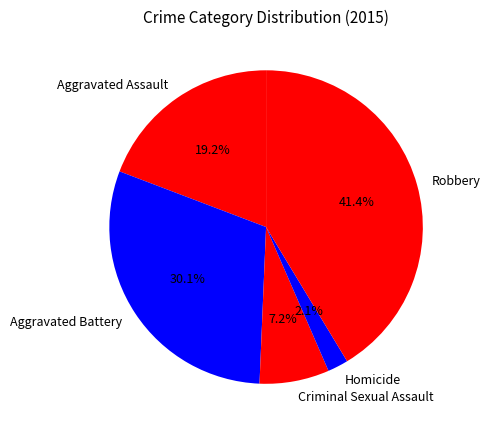

Approximately how many times larger is the value at Aggravated Assault compared to Aggravated Battery?

0.6